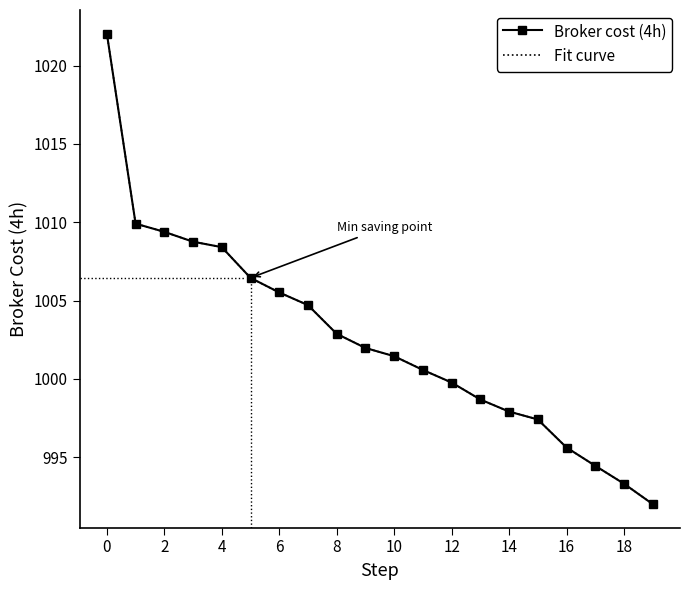

Reading left to right, extract all data points from this chart.

Broker cost (4h): 1022.0	1009.9	1009.4	1008.8	1008.4	1006.4	1005.5	1004.7	1002.9	1002.0	1001.4	1000.6	999.8	998.7	997.9	997.4	995.6	994.4	993.3	992.0
Fit curve: 1022.0	1009.9	1009.4	1008.8	1008.4	1006.4	1005.5	1004.7	1002.9	1002.0	1001.4	1000.6	999.8	998.7	997.9	997.4	995.6	994.4	993.3	992.0